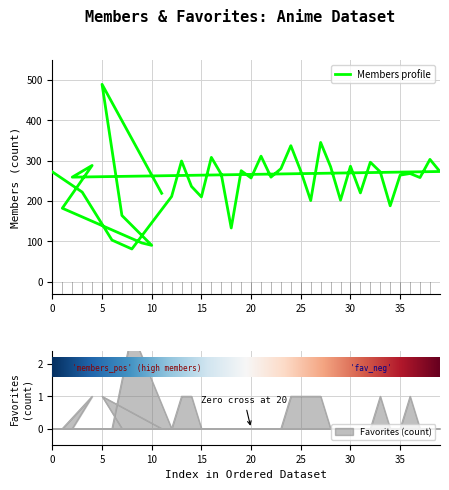

At which category does the chart reach its peak across all series?

5